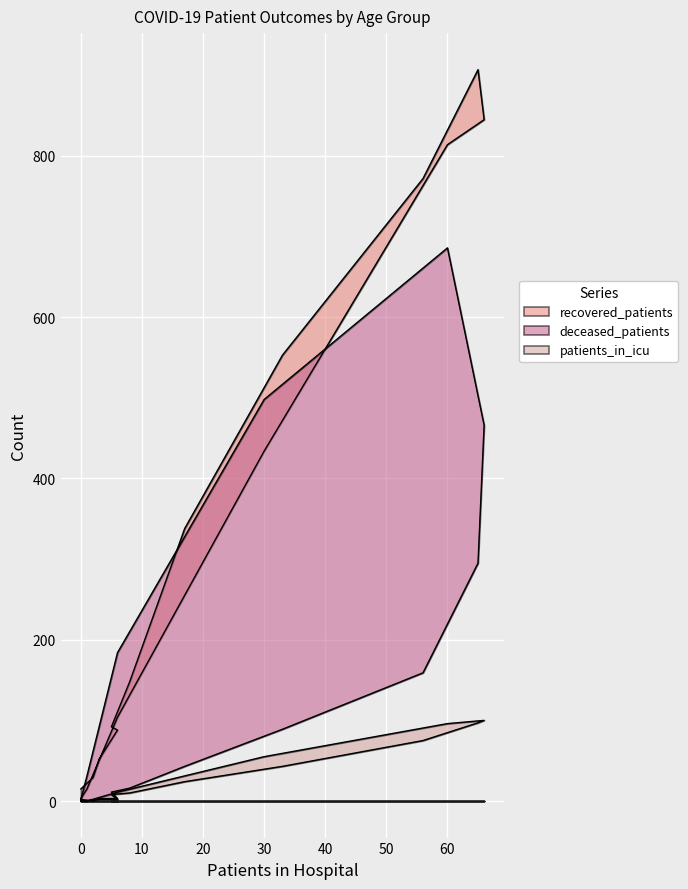

Is it true that patients_in_icu equals 178 at 65 - 69?

False